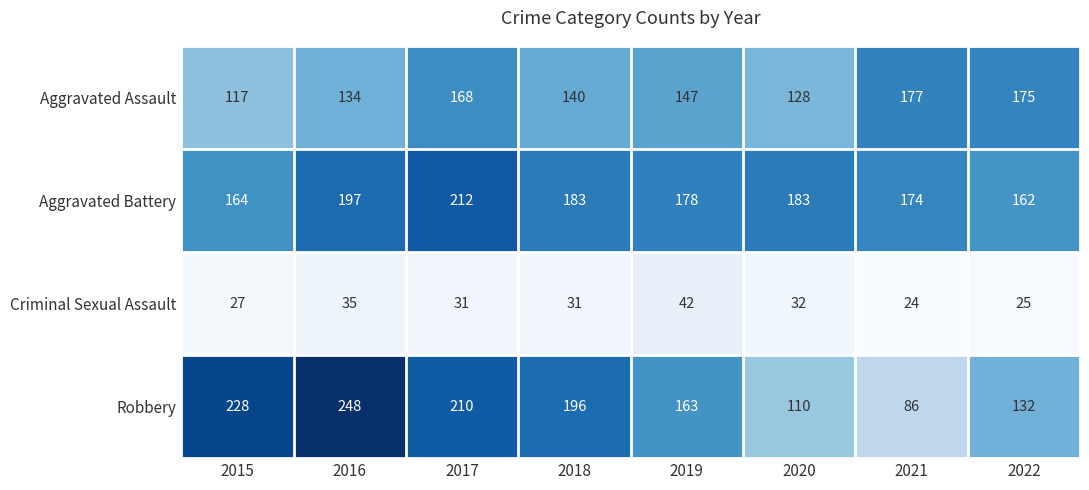

What is the sum of all Criminal Sexual Assault values?

247